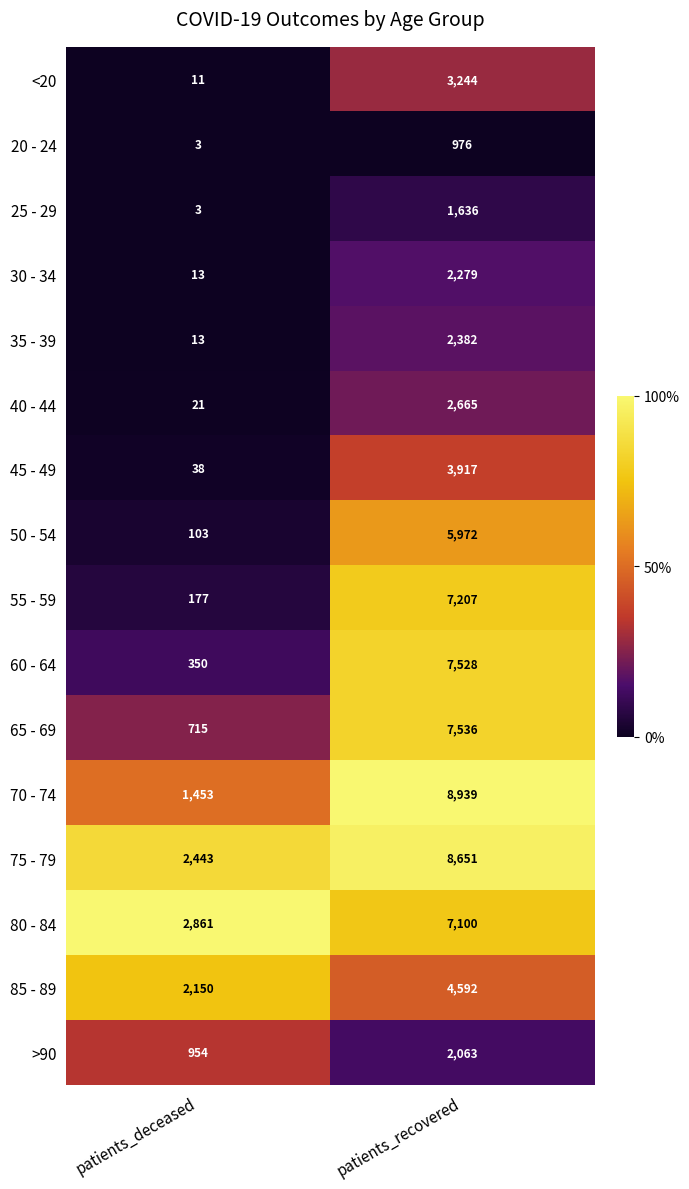

What is the average value of the 75 - 79 series?

5547